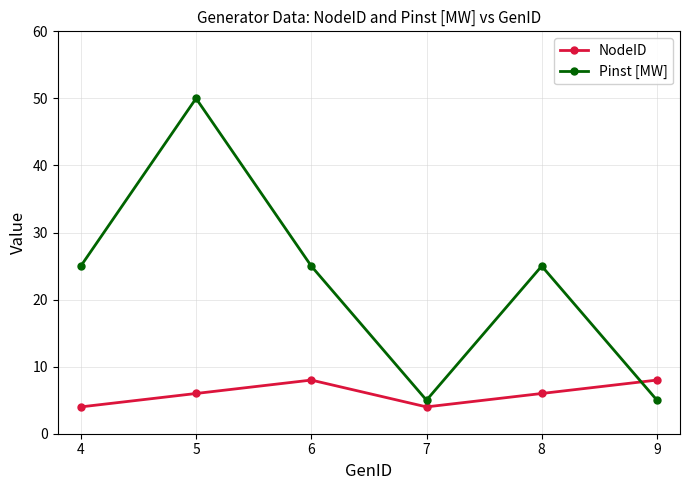

Reading left to right, what are all the values shown in this chart?

NodeID: 4	6	8	4	6	8
Pinst [MW]: 25	50	25	5	25	5